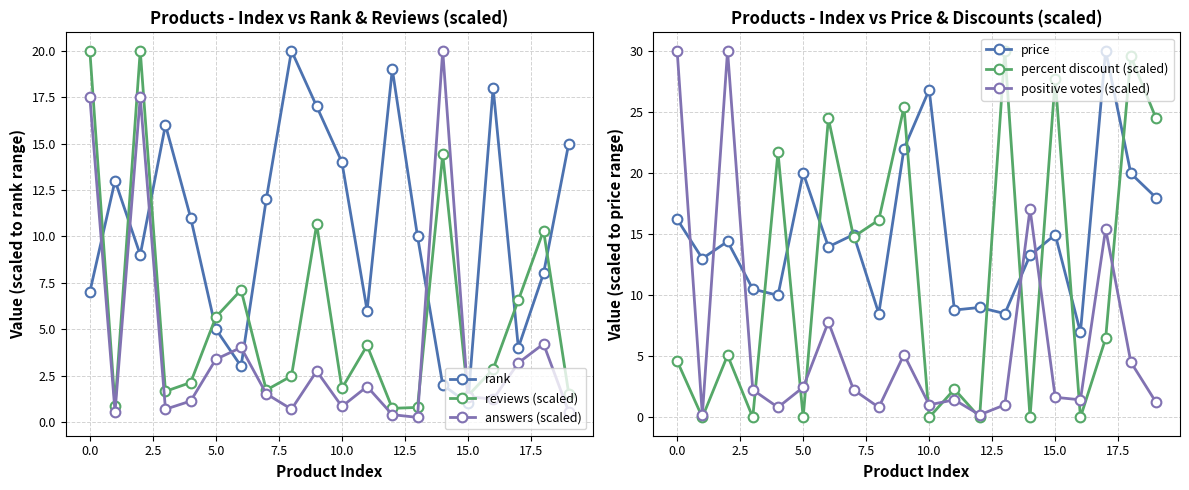

How many intersections are there between rank and reviews (scaled)?

9